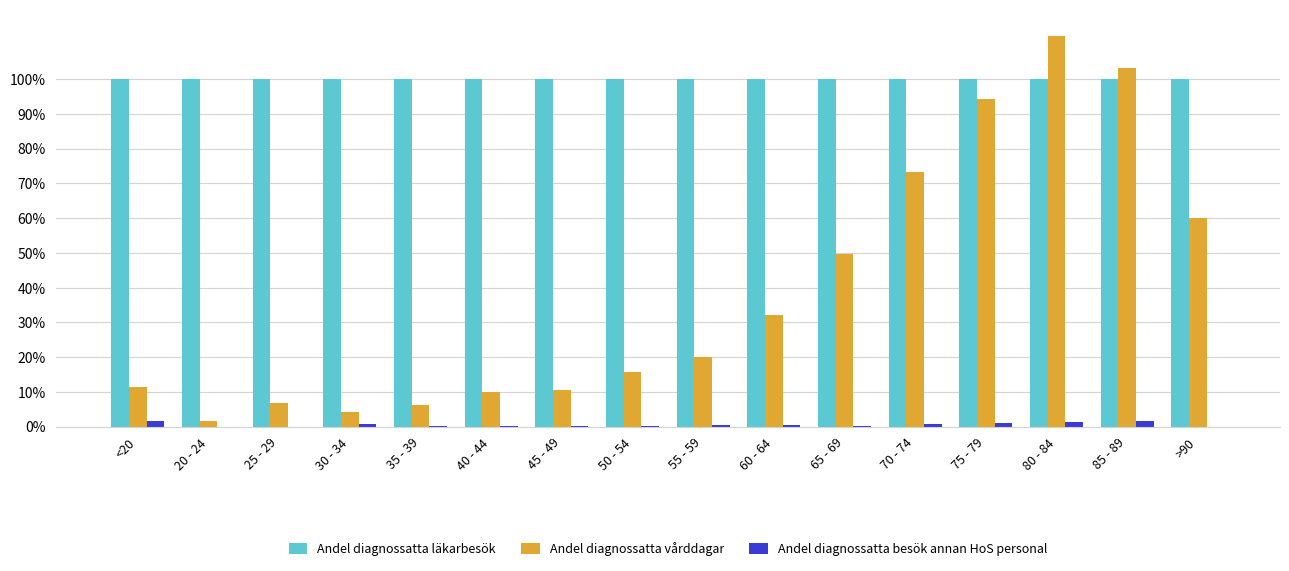

The Andel diagnossatta besök annan HoS personal series shows 0.7 at 70 - 74. True or false?

True